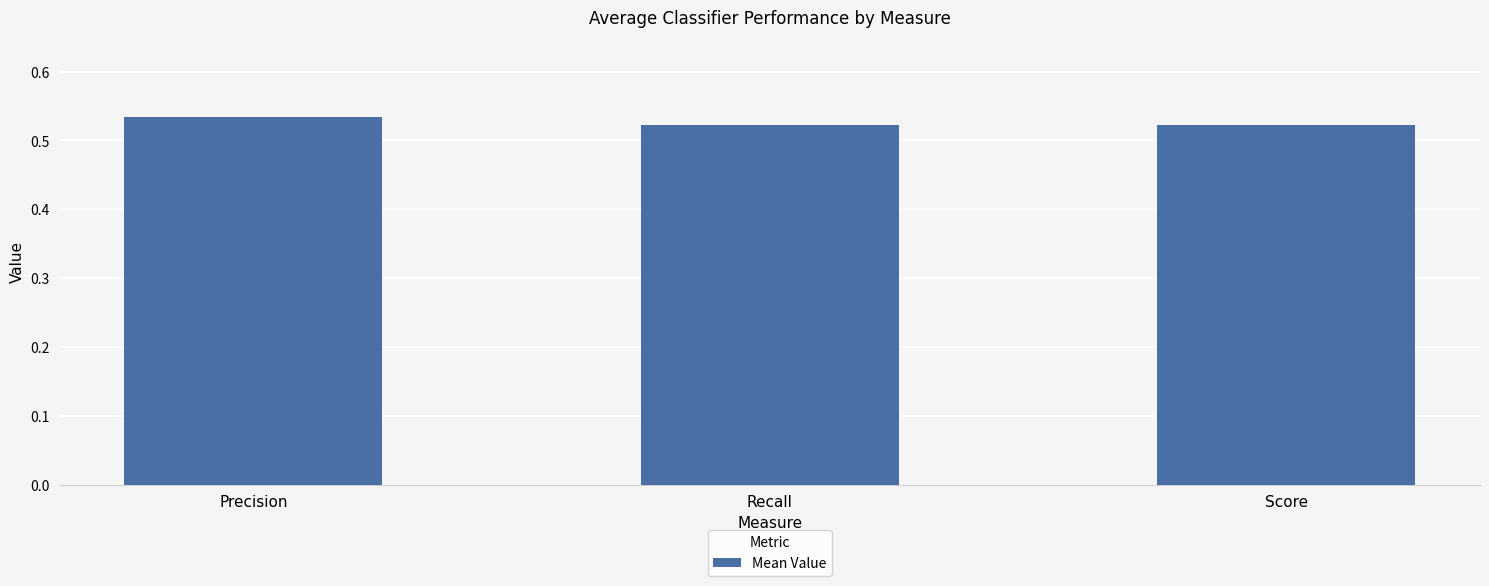

Is it true that the value at Precision is 0.2?

False